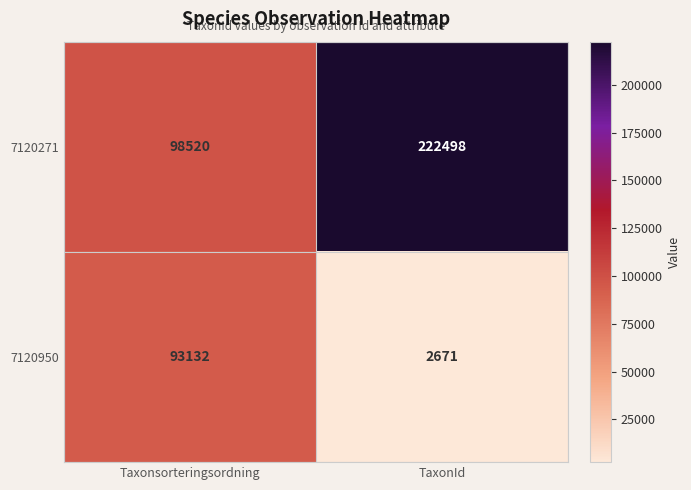

At which label does 7120950 reach its minimum?

TaxonId